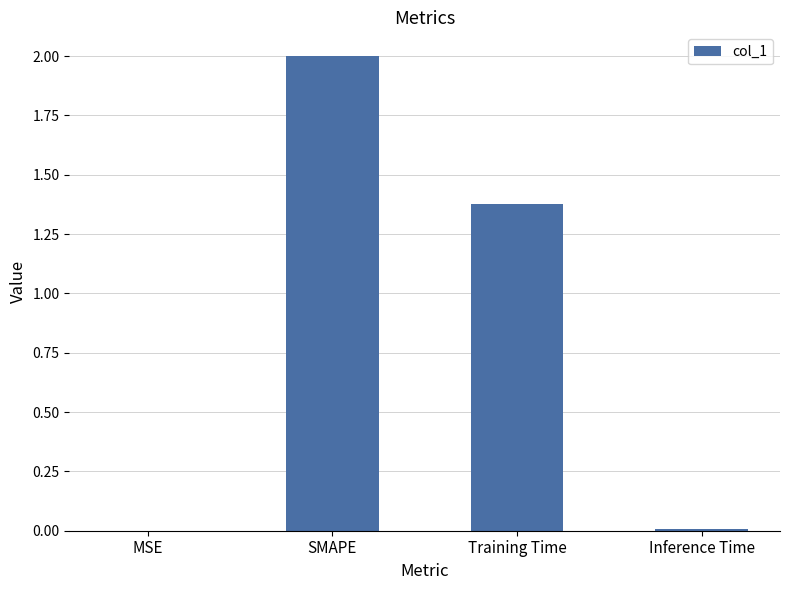

True or false: the data shows 3.5 at SMAPE.

False